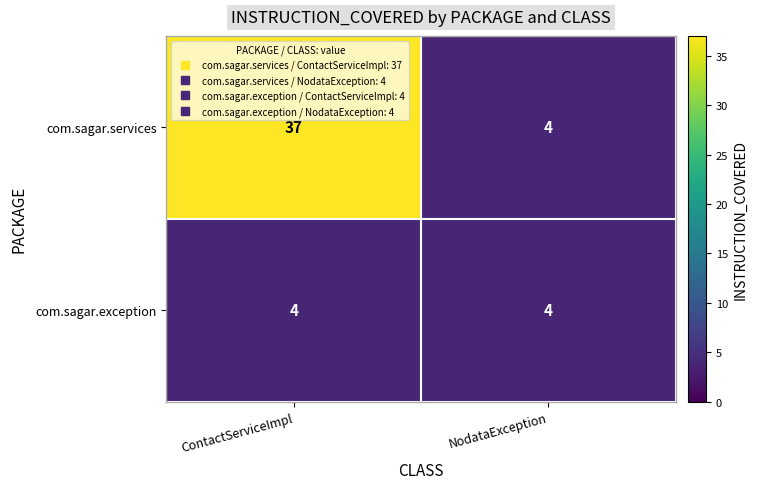

Where is com.sagar.services nearest to the value 20?

NodataException